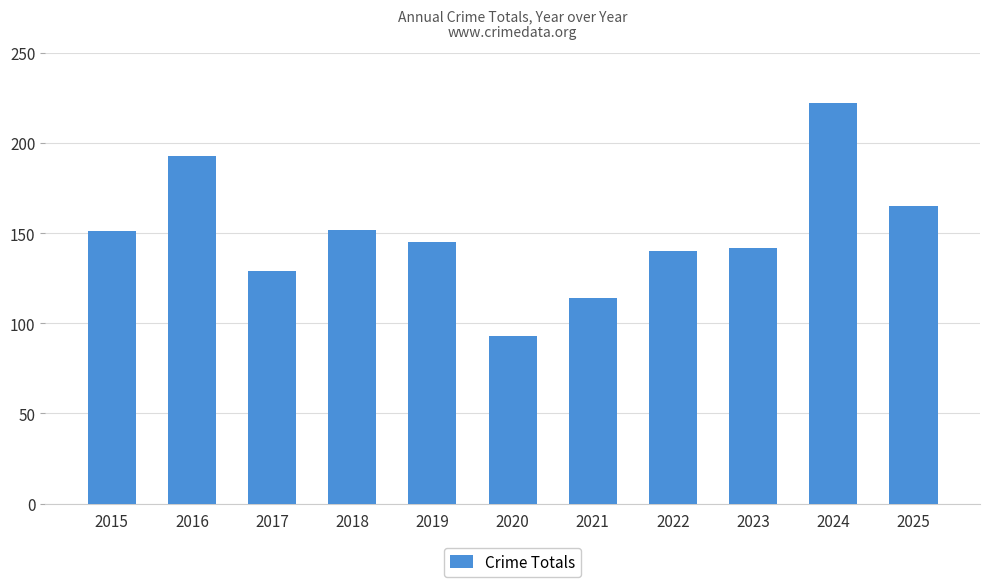

What value does the data have at 2022?

140